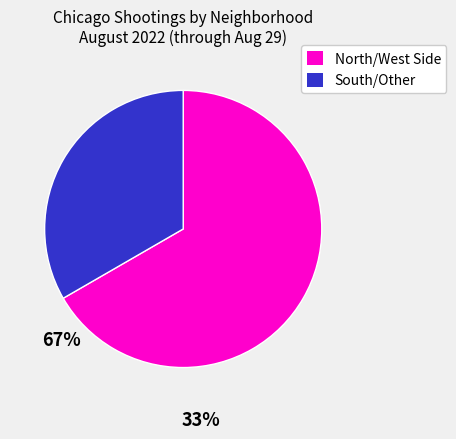

Does any single category account for the majority?

Yes